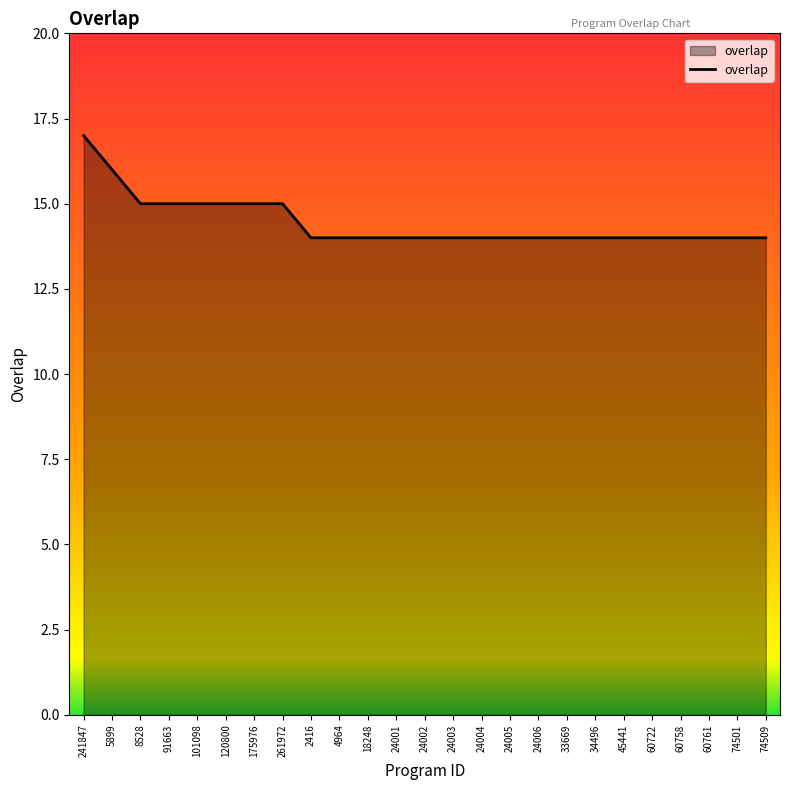

Which category has the highest value across all series?

241847